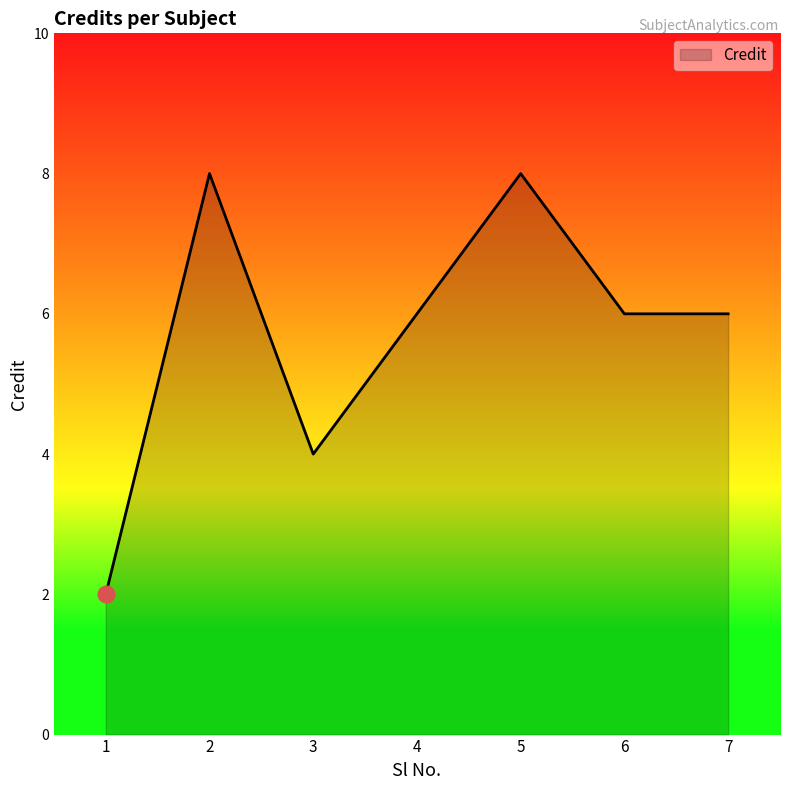

How many values are between 4 and 8?

6